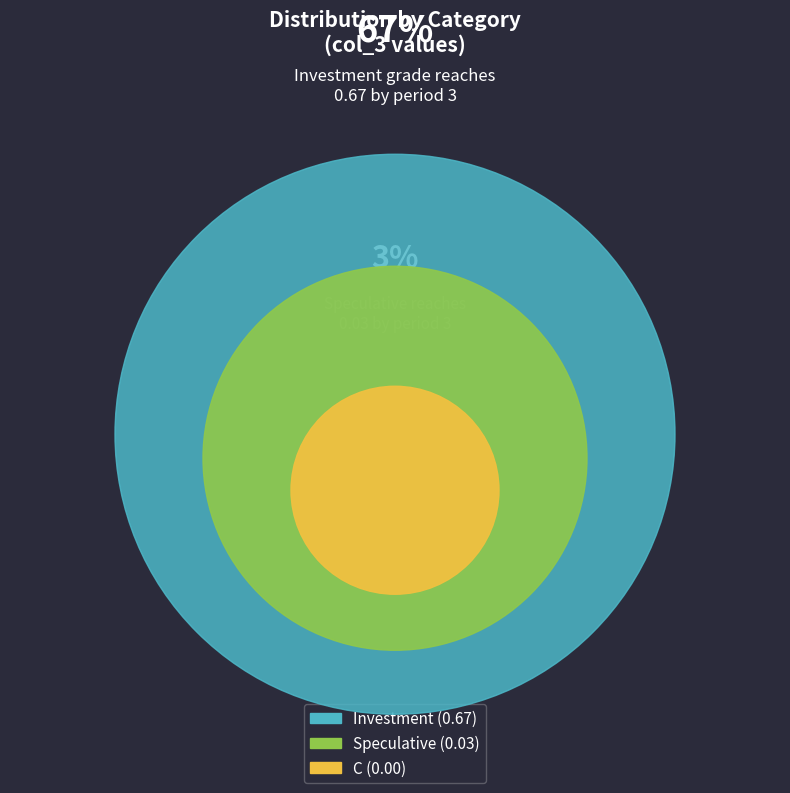

The C slice represents 0% of the pie. True or false?

True